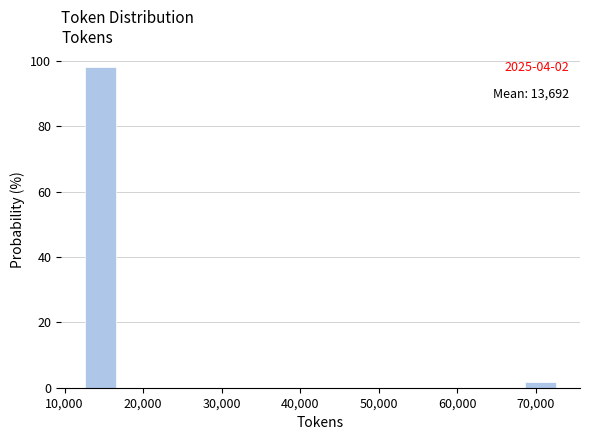

Which range on the x-axis has the tallest bar?

13000 to 17000